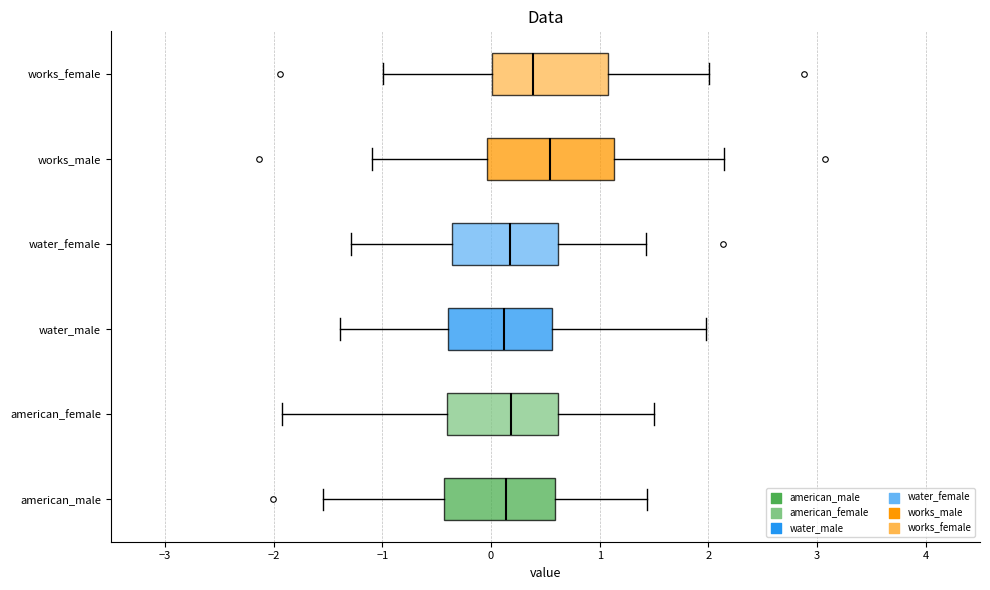

Where does the right whisker of the box for water_male end on the x-axis? The values are not printed on the chart, so give them approximately, as read against the axis.

2.0